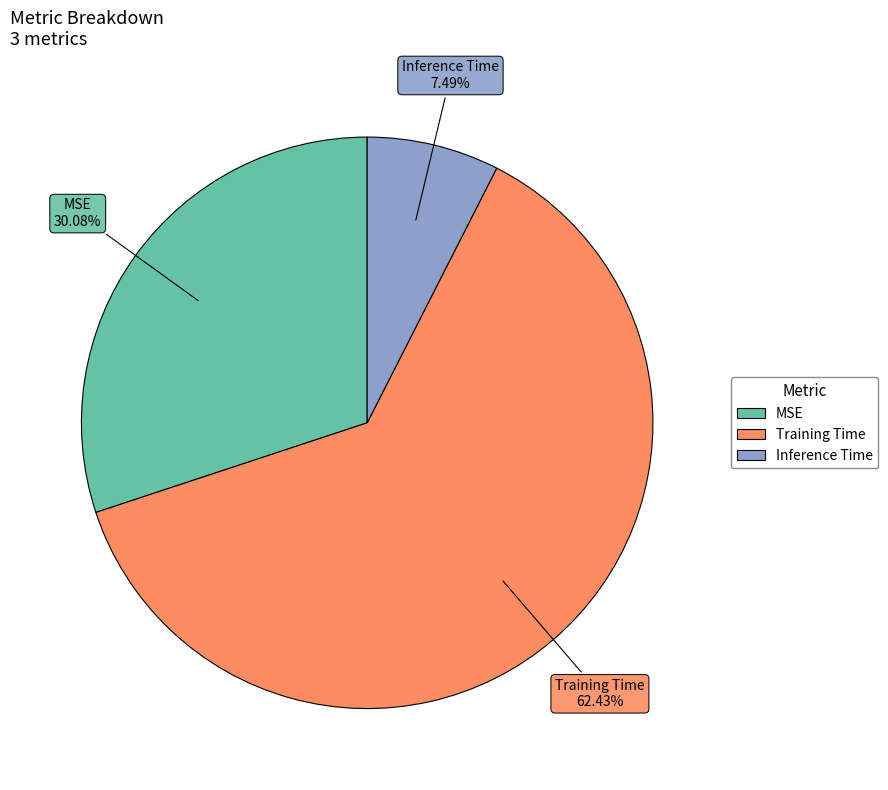

What percentage is the MSE slice, to the nearest percent?

30%